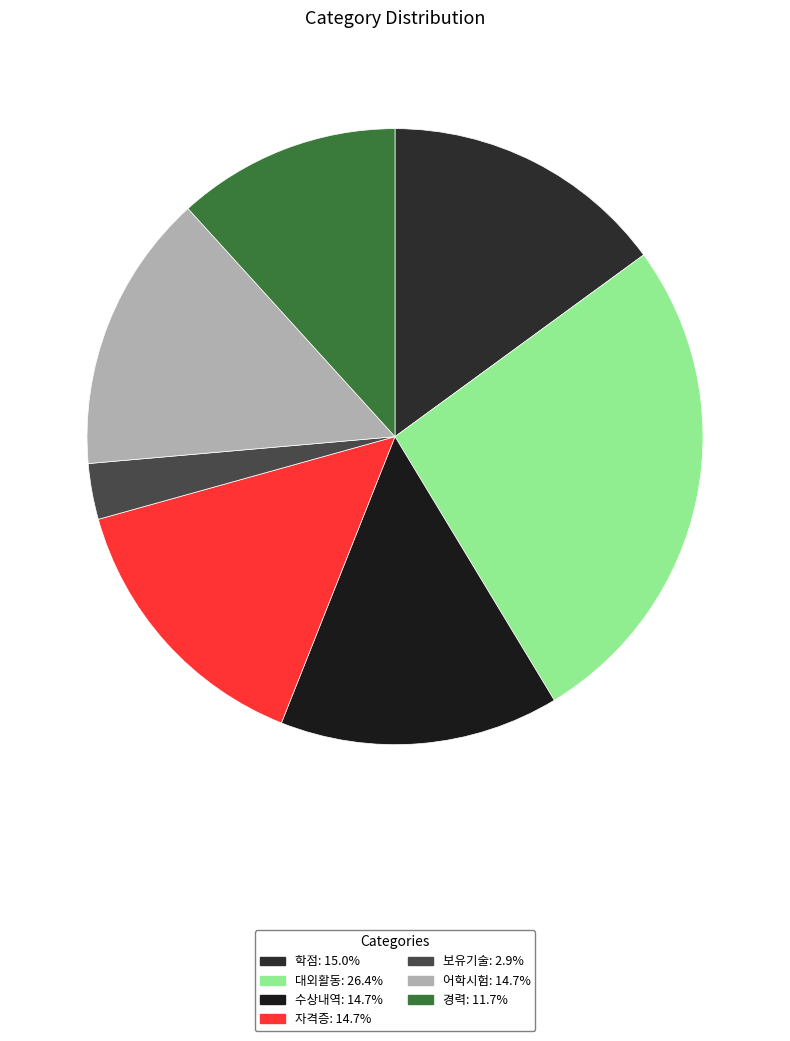

Which category has the smallest portion of the pie?

보유기술